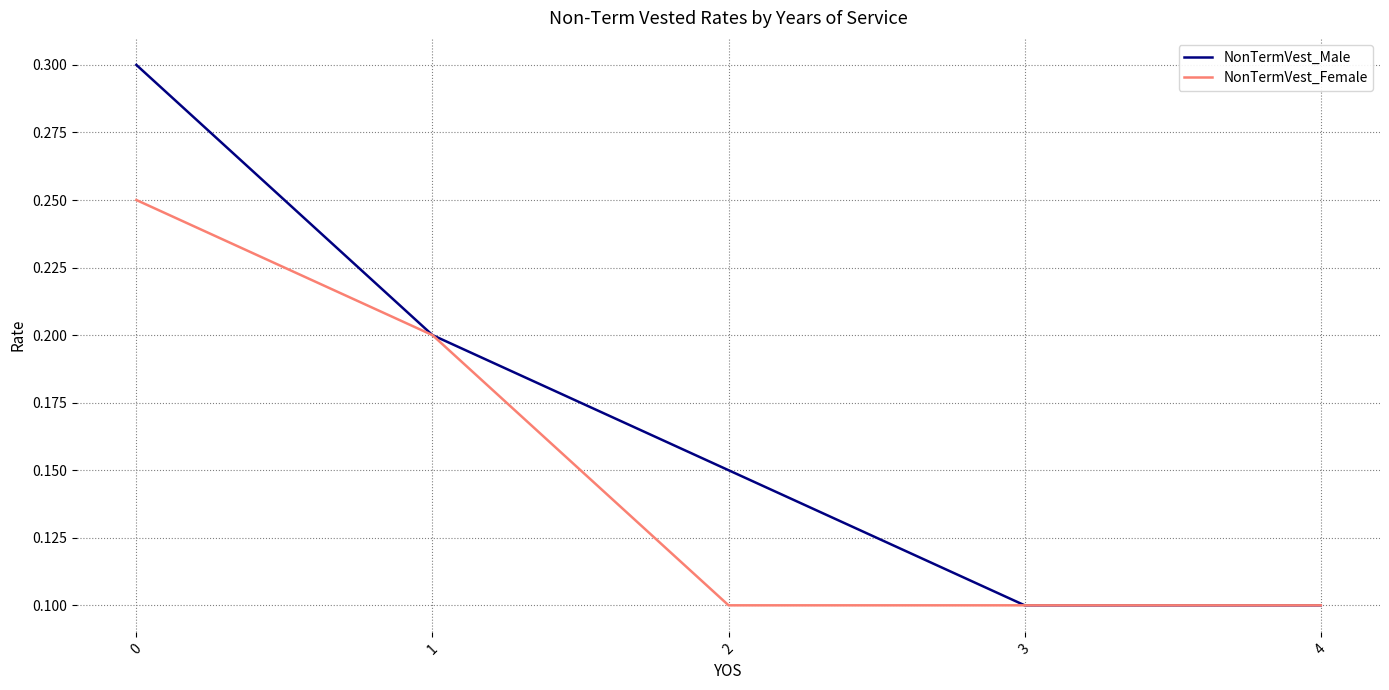

The value of NonTermVest_Female at 0 is 0.2. True or false?

True